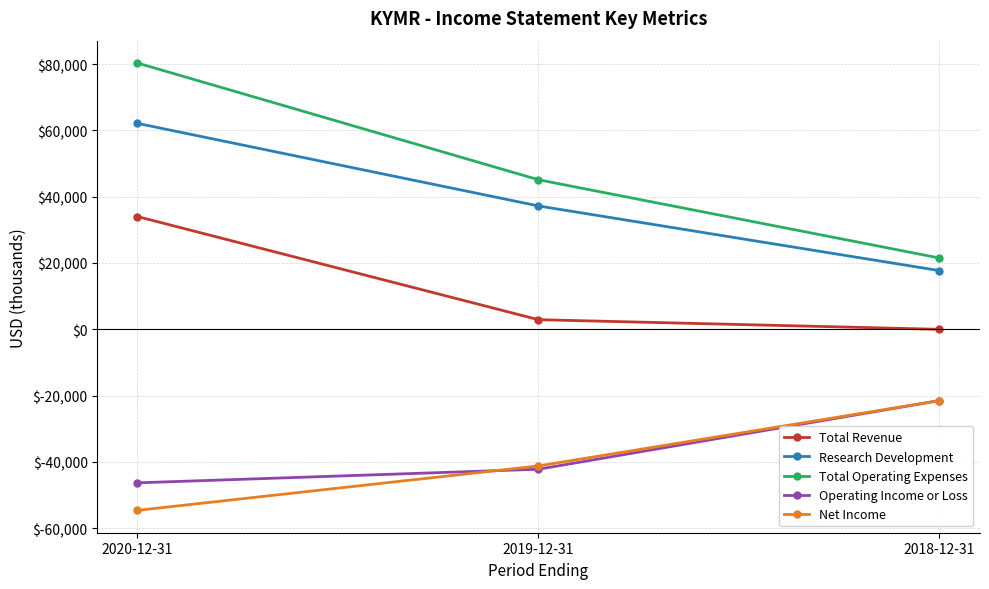

How many distinct data groups are displayed?

5